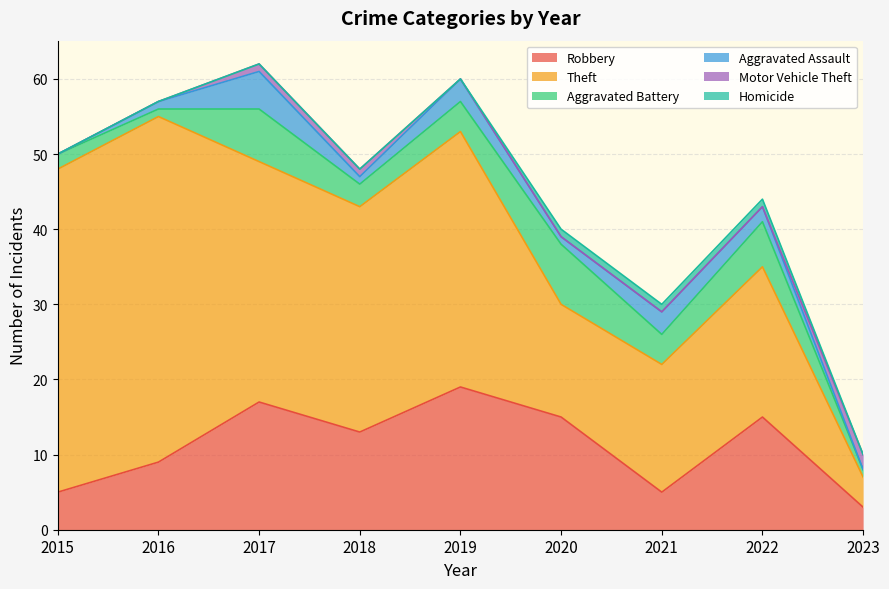

How many lines are shown in the chart?

6